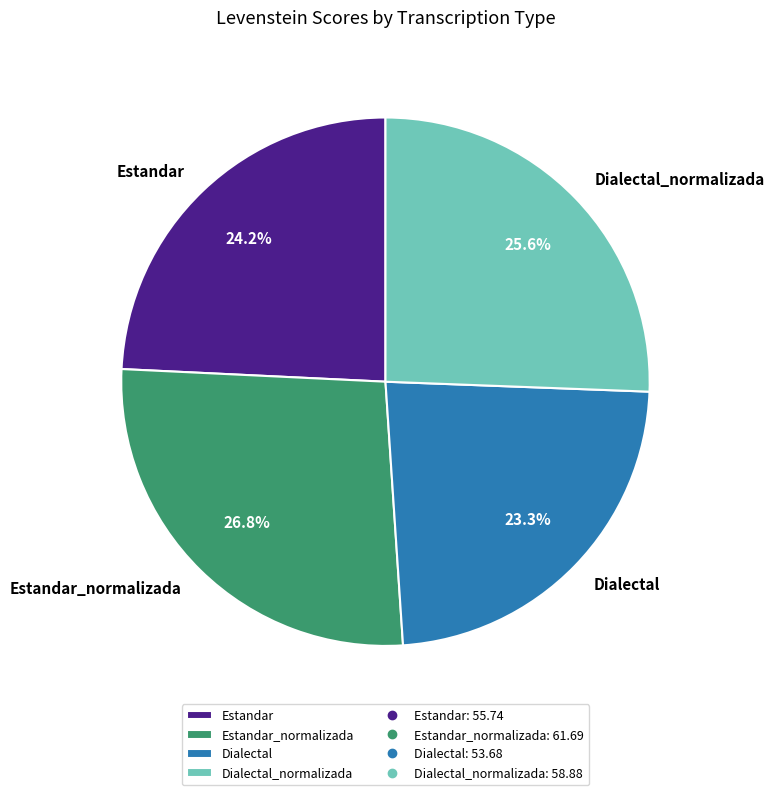

What is the smallest slice in the pie chart?

Dialectal